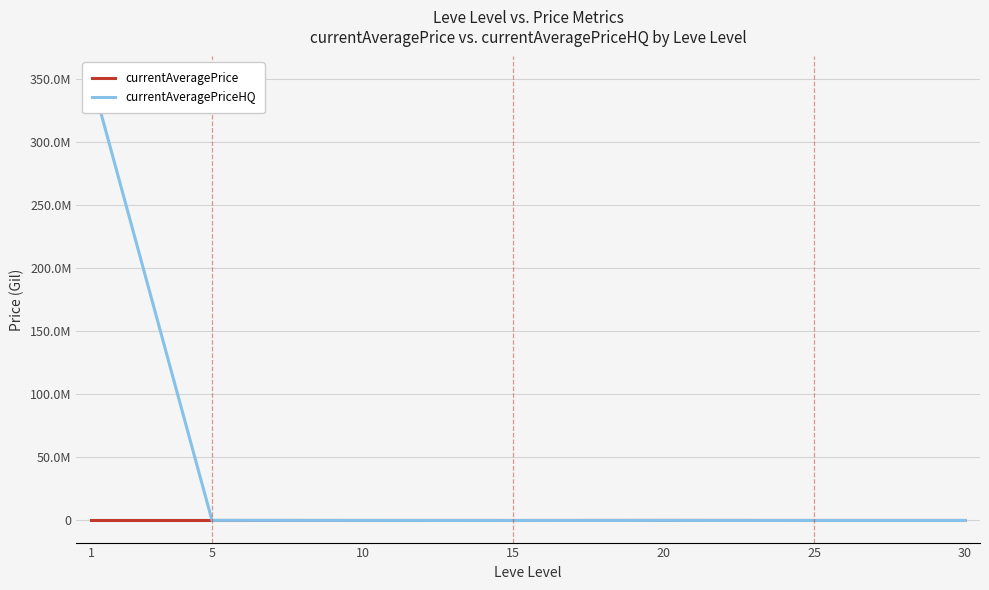

List the series in order of their peak value, highest first.

currentAveragePriceHQ, currentAveragePrice